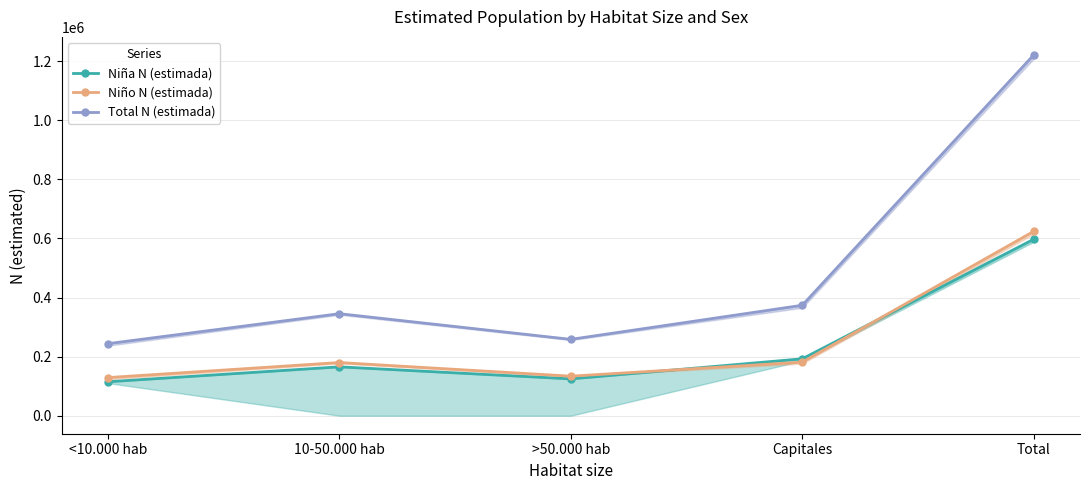

True or false: Total N (estimada) and Niña N (estimada) intersect in this chart.

False